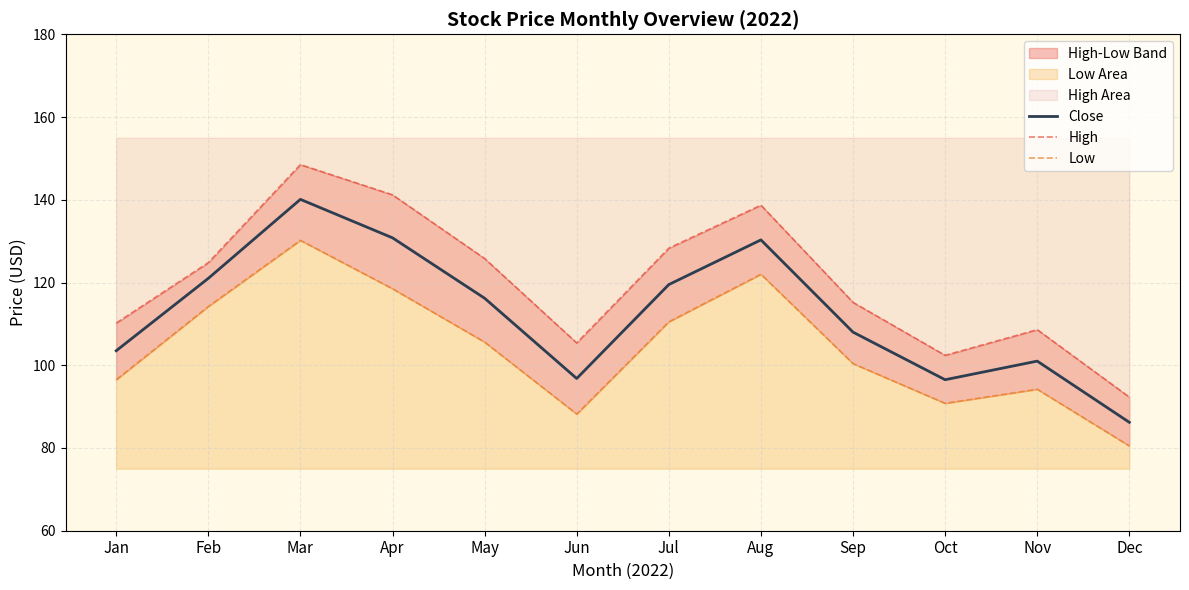

Is it true that Close equals 65.6 at Feb?

False